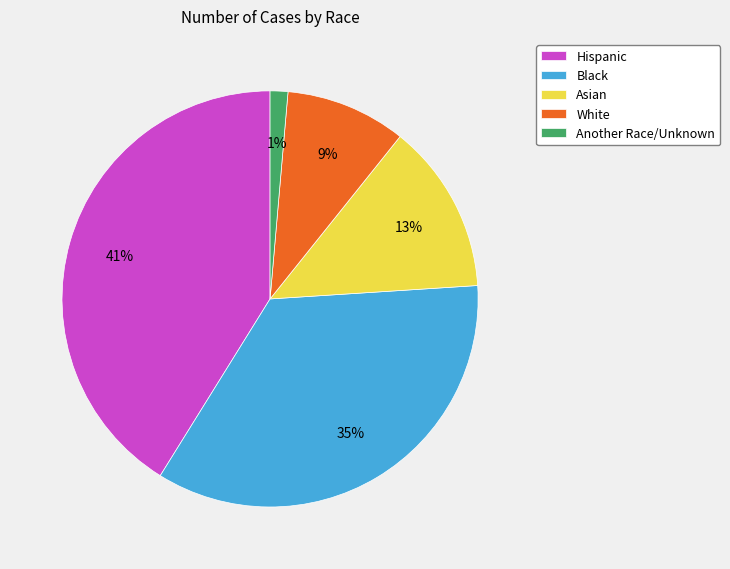

The Another Race/Unknown slice represents 16% of the pie. True or false?

False